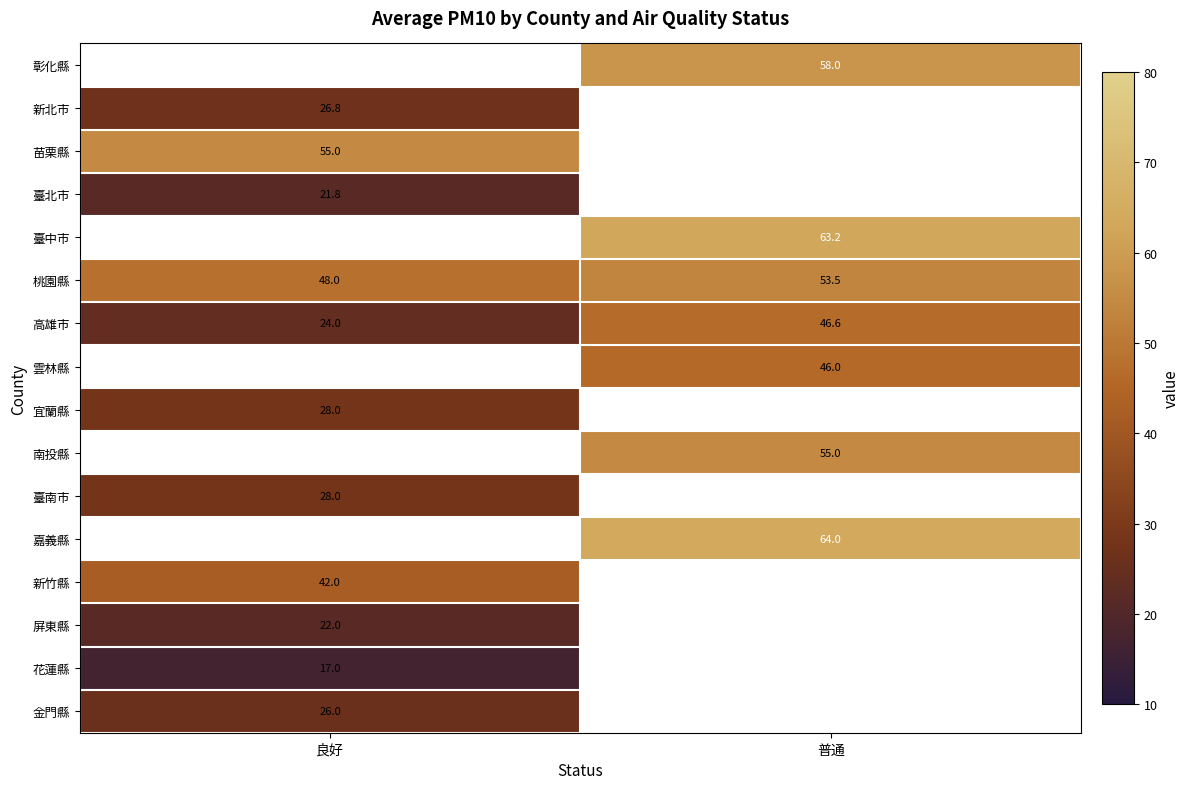

Is it true that 高雄市 equals 46.6 at 普通?

True